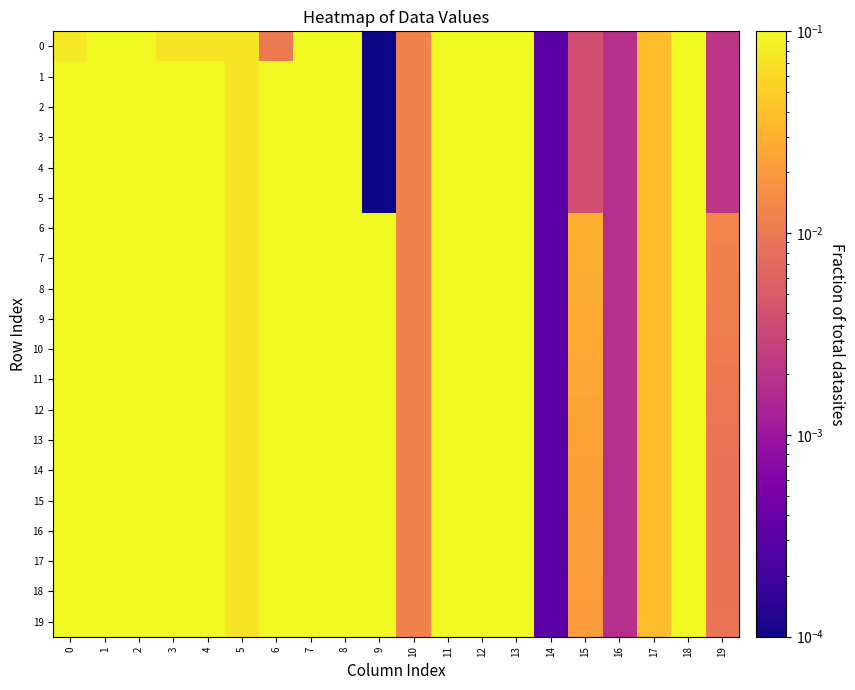

At how many categories does at least one series exceed 3?

1